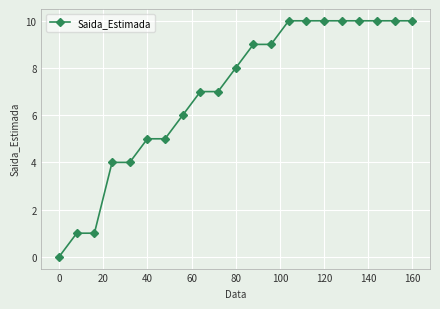

What is the maximum value shown in the chart?

10